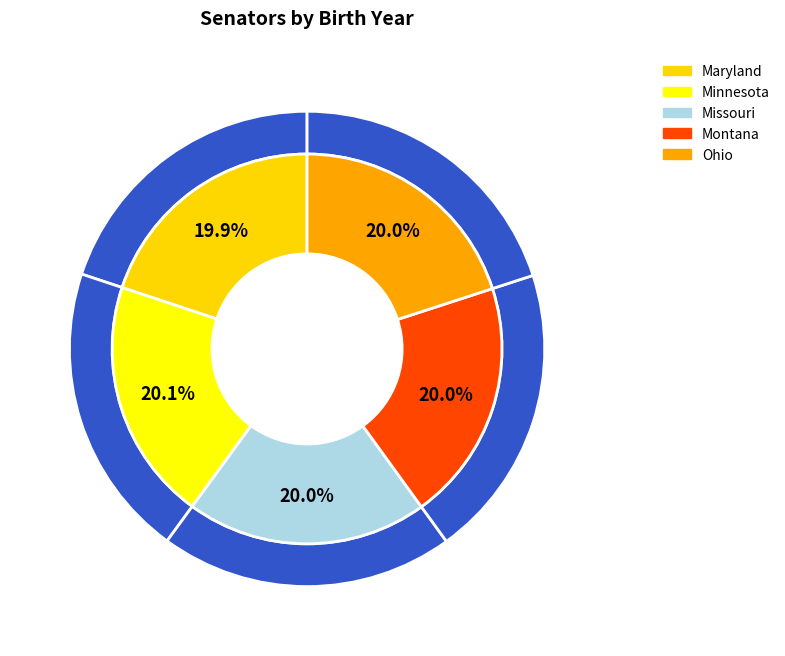

Rank the categories by value from lowest to highest.

Maryland, Ohio, Missouri, Montana, Minnesota